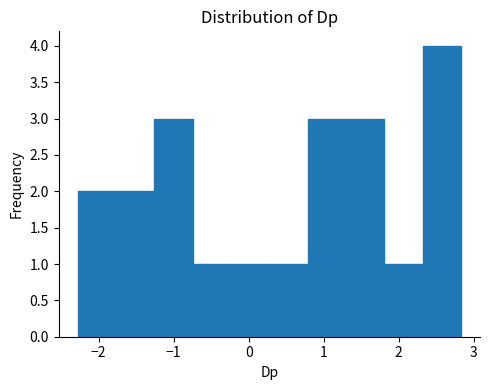

Reading left to right, transcribe this chart: for each bar, give the range it covers on the x-axis and its height. Neither the bar edges nor the heights are printed on the chart, so give them approximately, as read against the axes.

-2.3 to -1.8: 2
-1.8 to -1.3: 2
-1.3 to -0.7: 3
-0.7 to -0.2: 1
-0.2 to 0.3: 1
0.3 to 0.8: 1
0.8 to 1.3: 3
1.3 to 1.8: 3
1.8 to 2.3: 1
2.3 to 2.8: 4